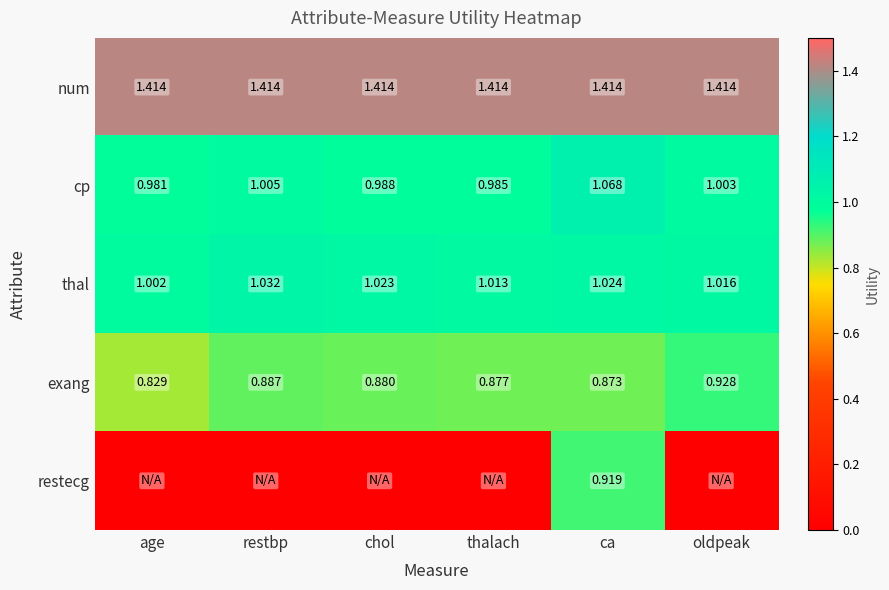

Which category has the highest value in the exang series?

oldpeak